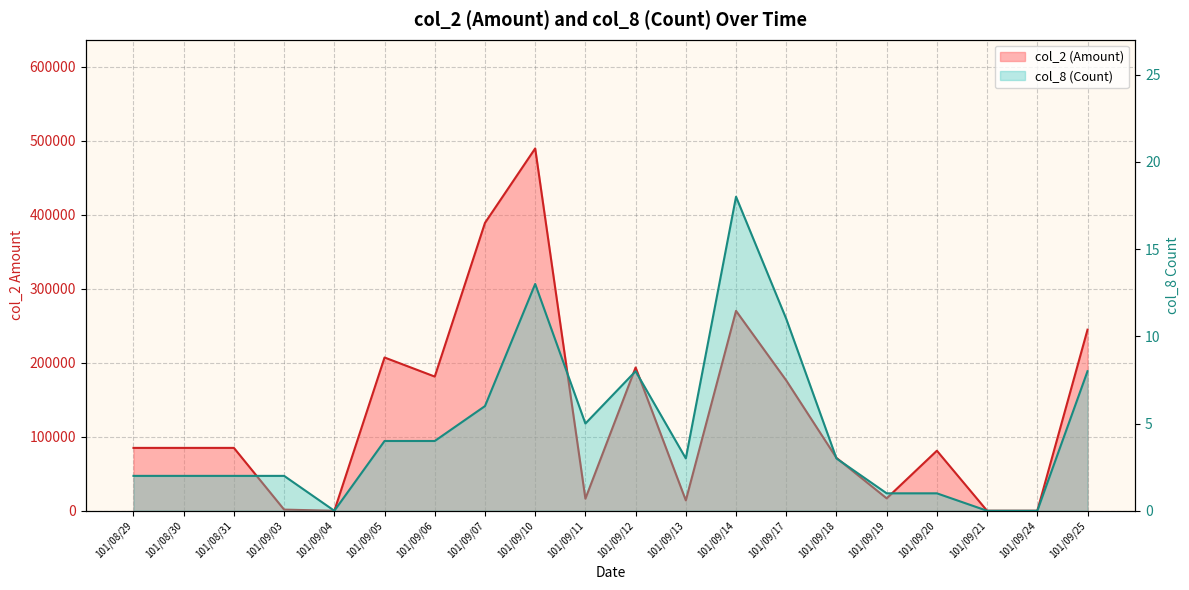

At 101/09/17, list the series in order from smallest to largest.

col_8 (Count), col_2 (Amount)